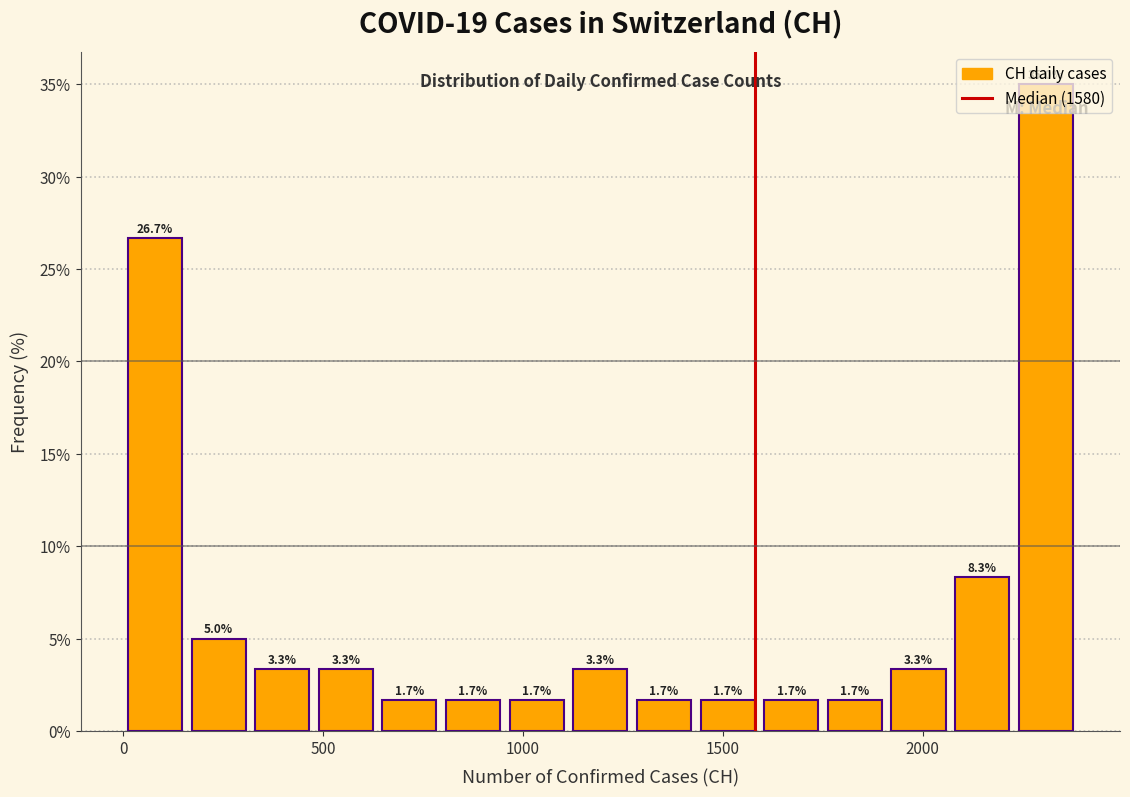

Read against the x-axis, roughly where is the centre of the tallest bar?

2300